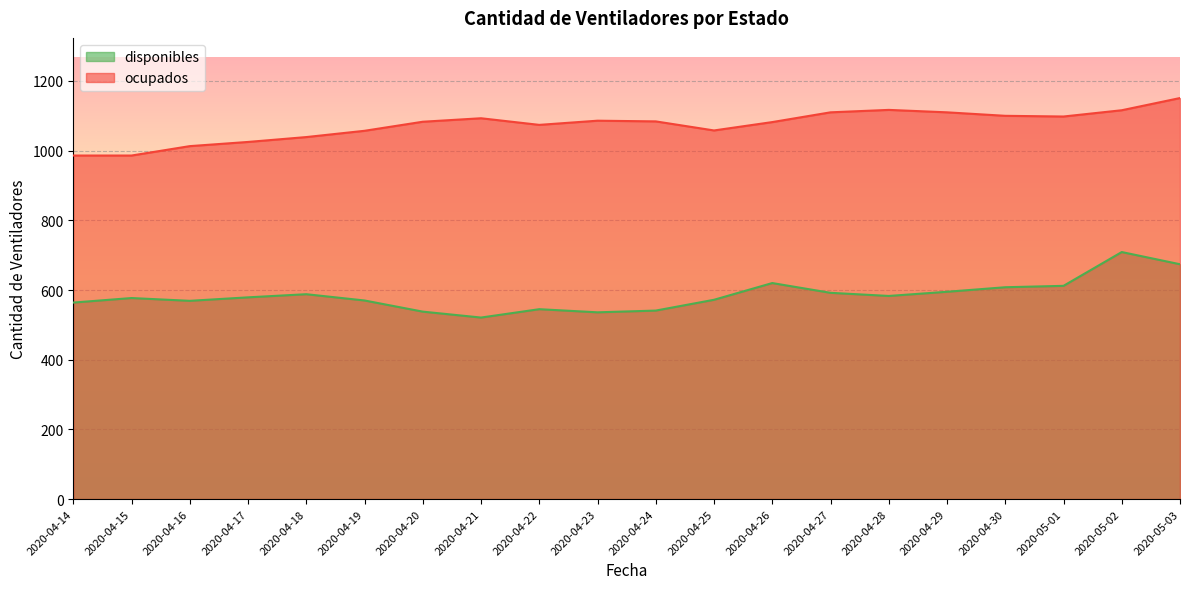

Reading left to right, transcribe all the data shown in this chart.

disponibles: 564	577	569	579	588	570	538	521	545	536	541	572	620	592	583	595	608	612	709	674
ocupados: 986	986	1013	1025	1039	1057	1083	1093	1074	1086	1084	1058	1082	1110	1117	1110	1100	1098	1116	1151